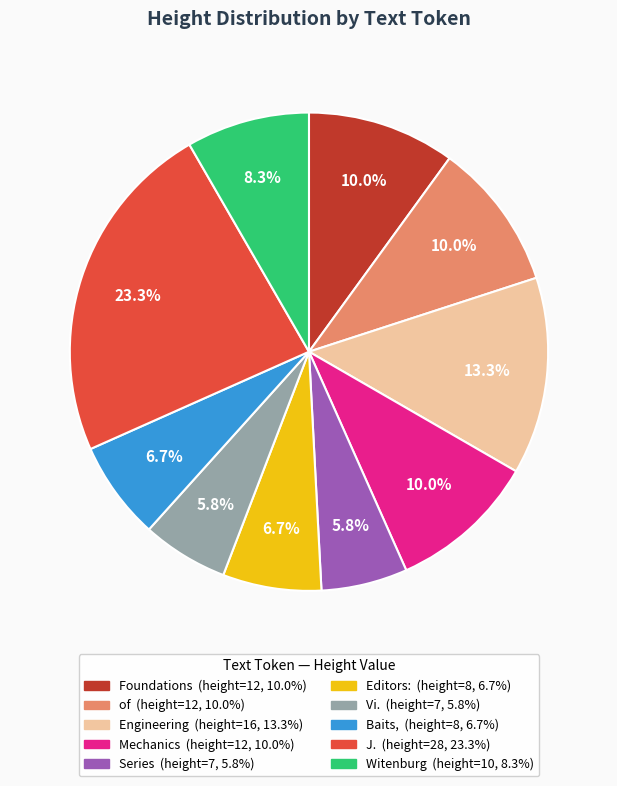

Is there a majority slice in this chart?

No